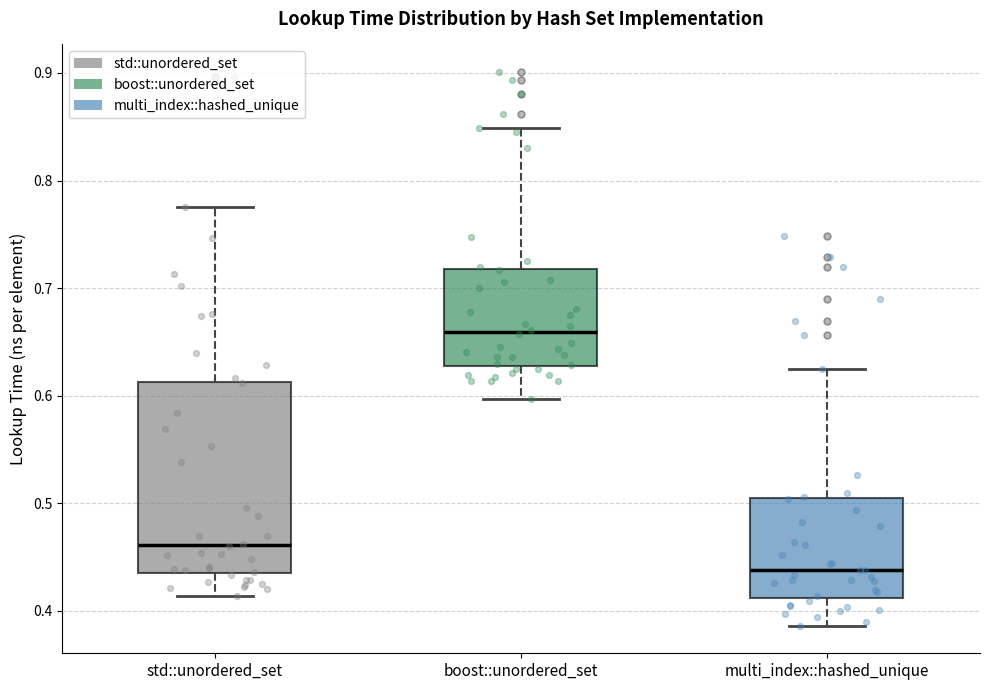

Reading left to right, transcribe this box plot: for each box, give where its median line is, the range the box spans, and where its two whiskers end, as read against the y-axis. The values are not printed on the chart, so give them approximately, as read against the axis.

std::unordered_set: median 0.46, box 0.44 to 0.61, whiskers 0.41 to 0.78
boost::unordered_set: median 0.66, box 0.63 to 0.72, whiskers 0.60 to 0.85
multi_index::hashed_unique: median 0.44, box 0.41 to 0.50, whiskers 0.39 to 0.62